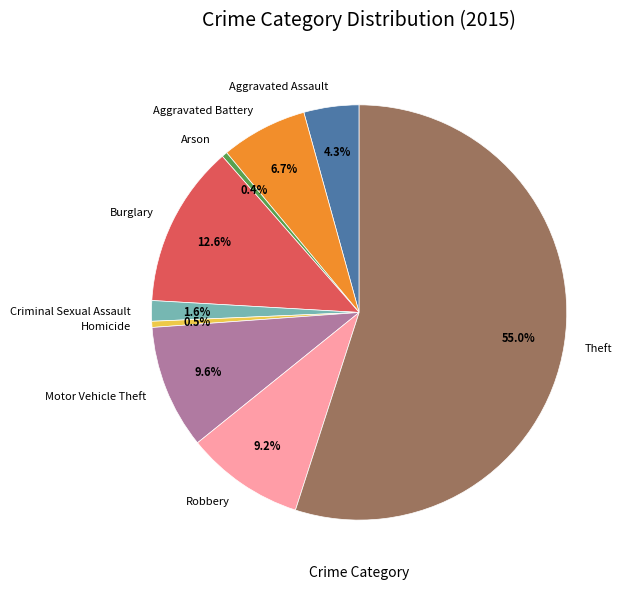

What is the largest slice in the pie chart?

Theft